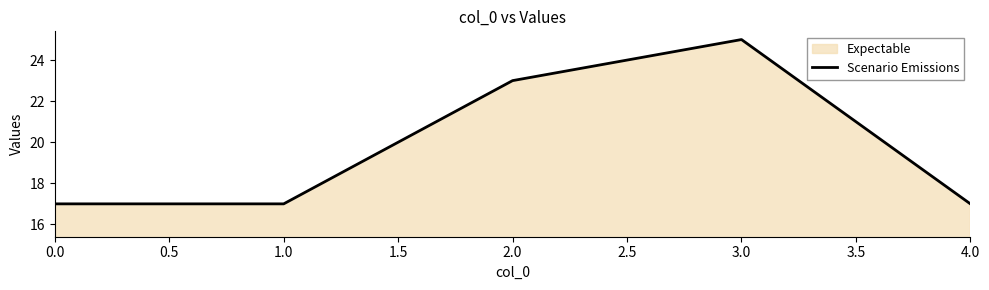

Does the chart display data point markers on the line(s)?

No